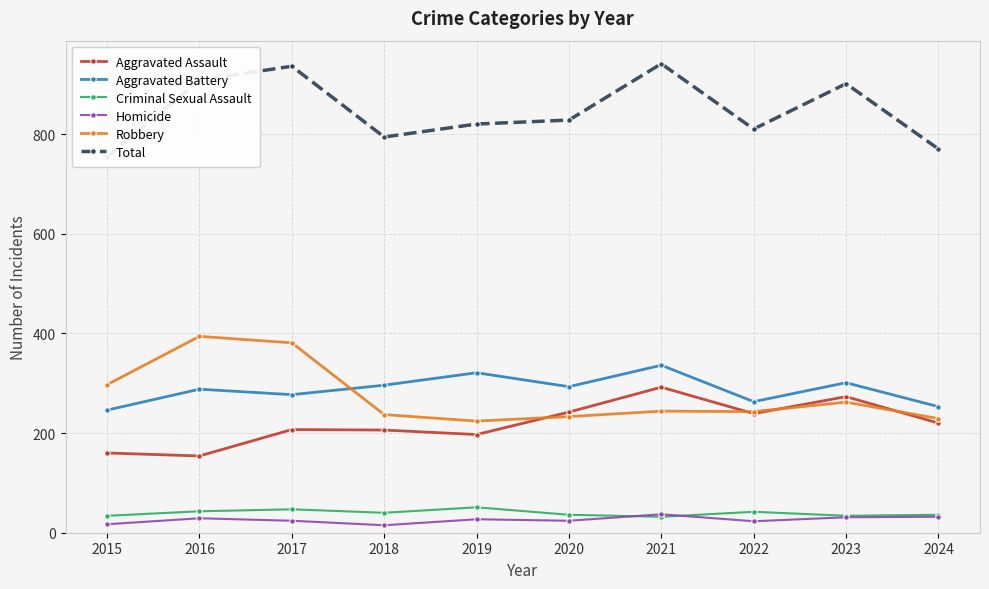

Which series has the widest spread of values?

Total